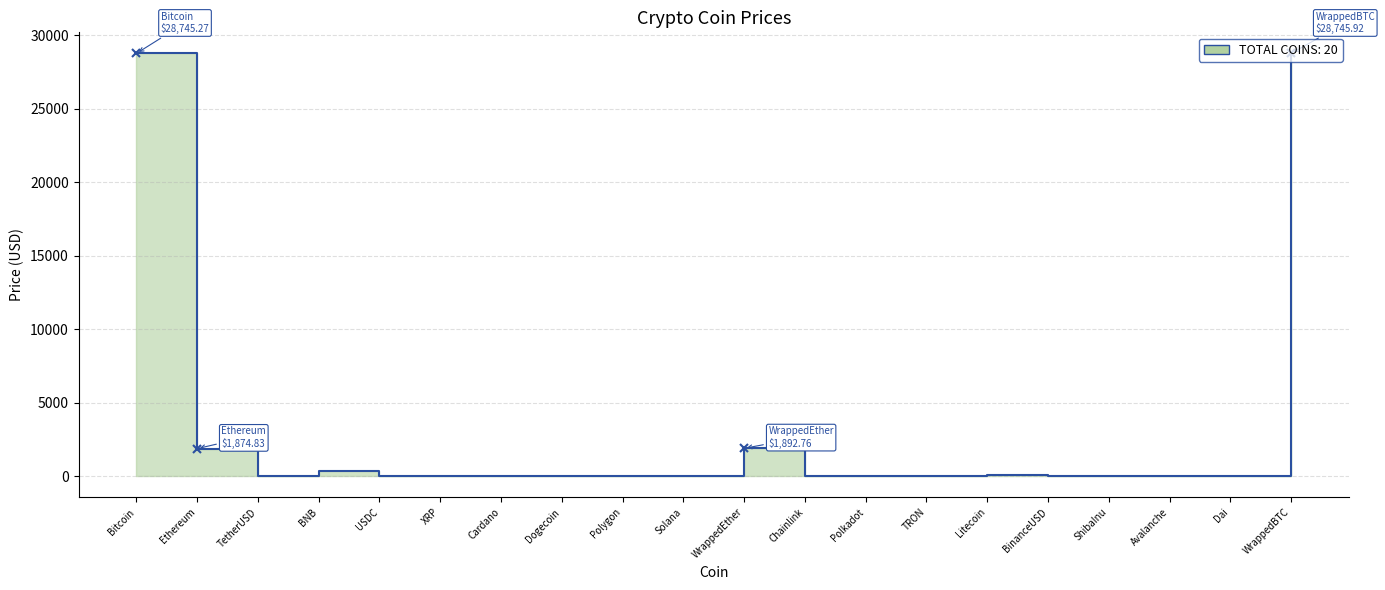

Where does the data first go above 5?

Bitcoin